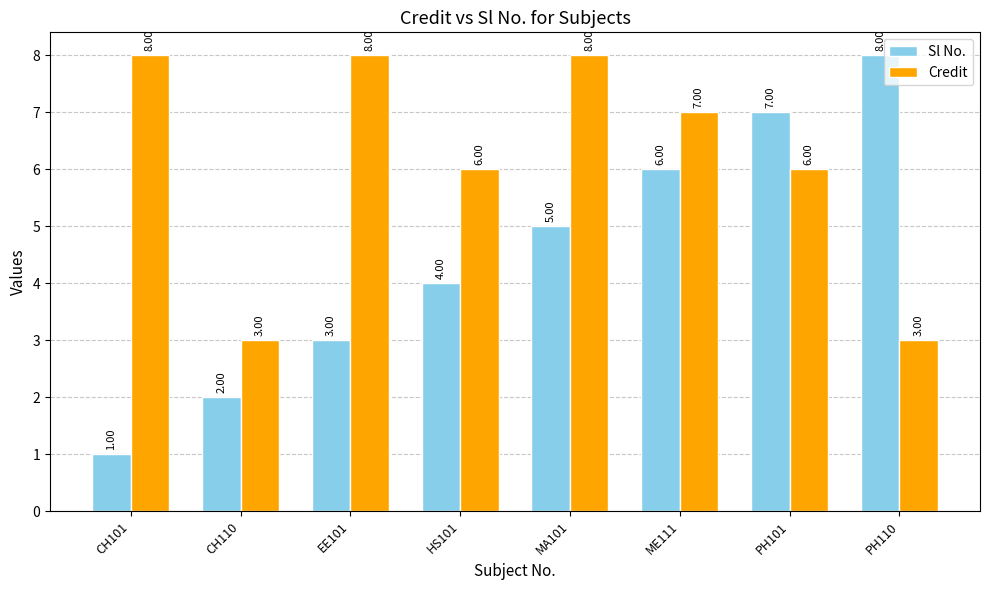

How many data points in Sl No. are less than 5?

4